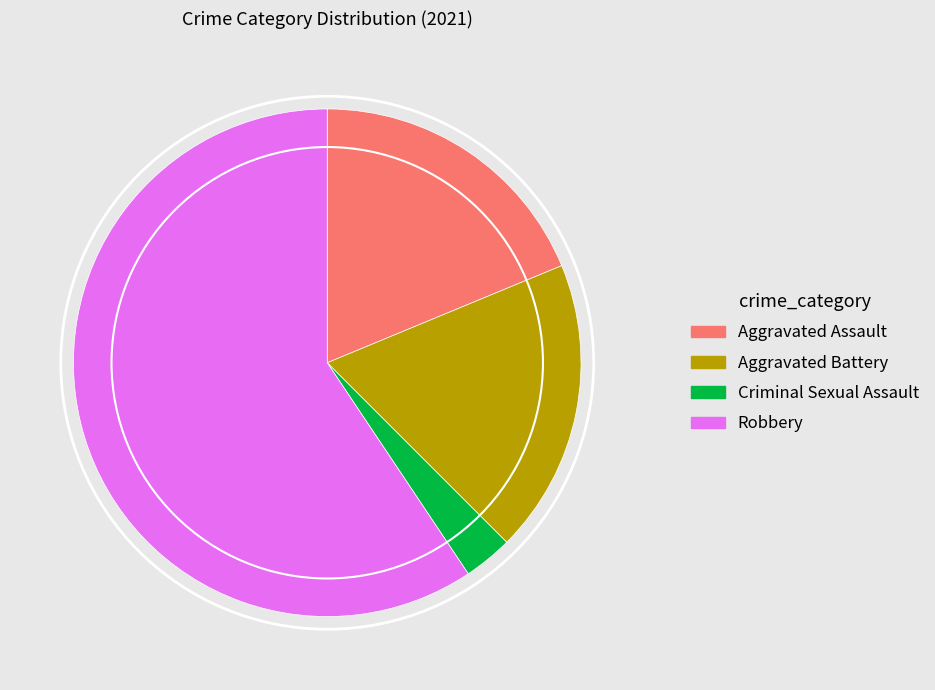

Is there a majority slice in this chart?

Yes